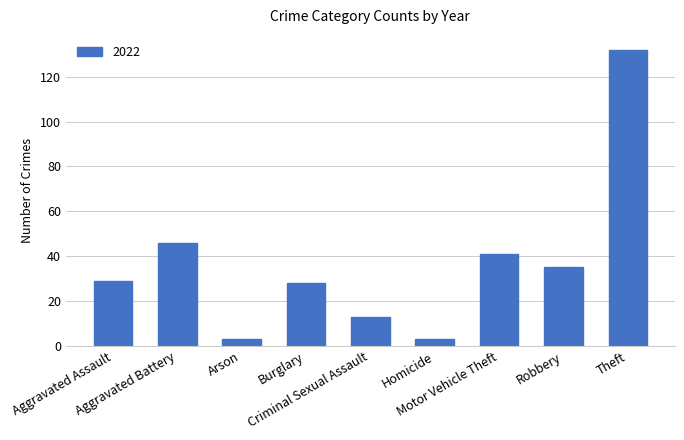

Which has a higher value, Theft or Arson?

Theft